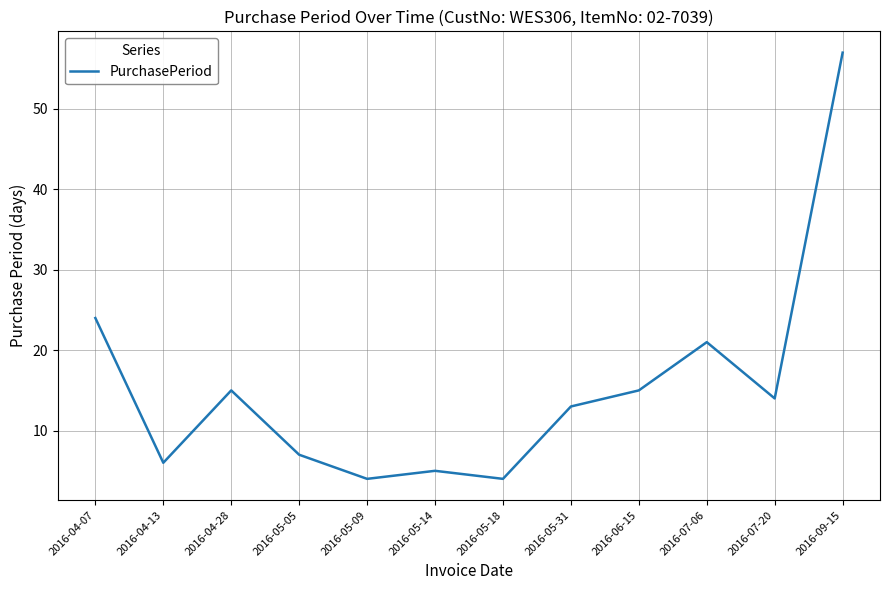

At which category does the data reach its first local peak?

2016-04-28